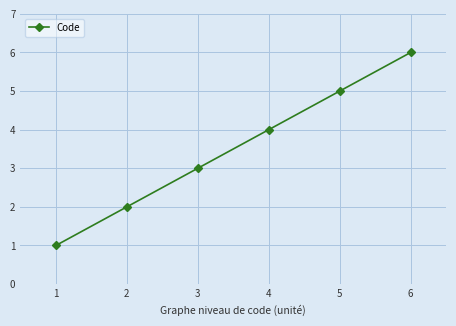

Is it true that the value at 1 is 0?

False